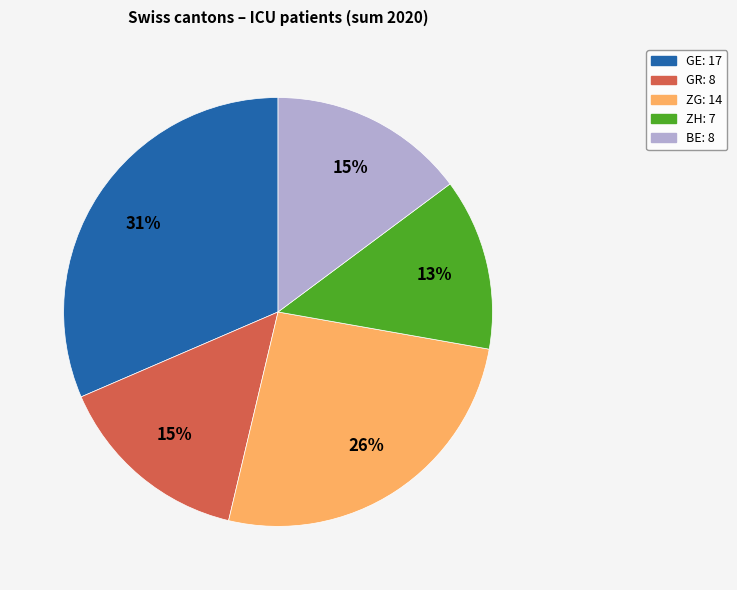

To the nearest percent, what is the average slice percentage?

20%